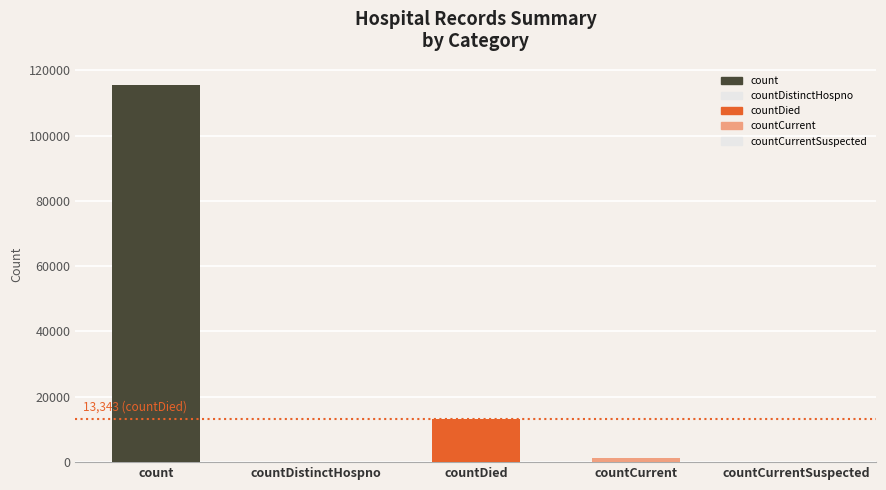

What position from the right is count?

5